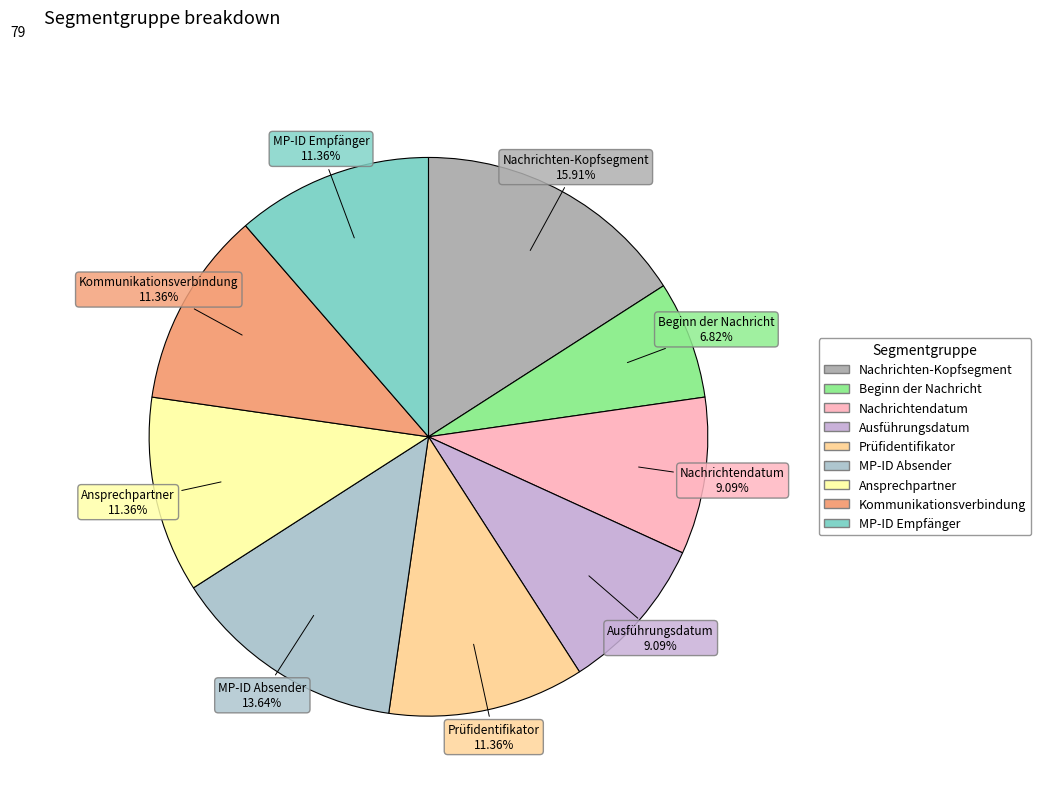

Is there any slice that represents more than half of the pie?

No